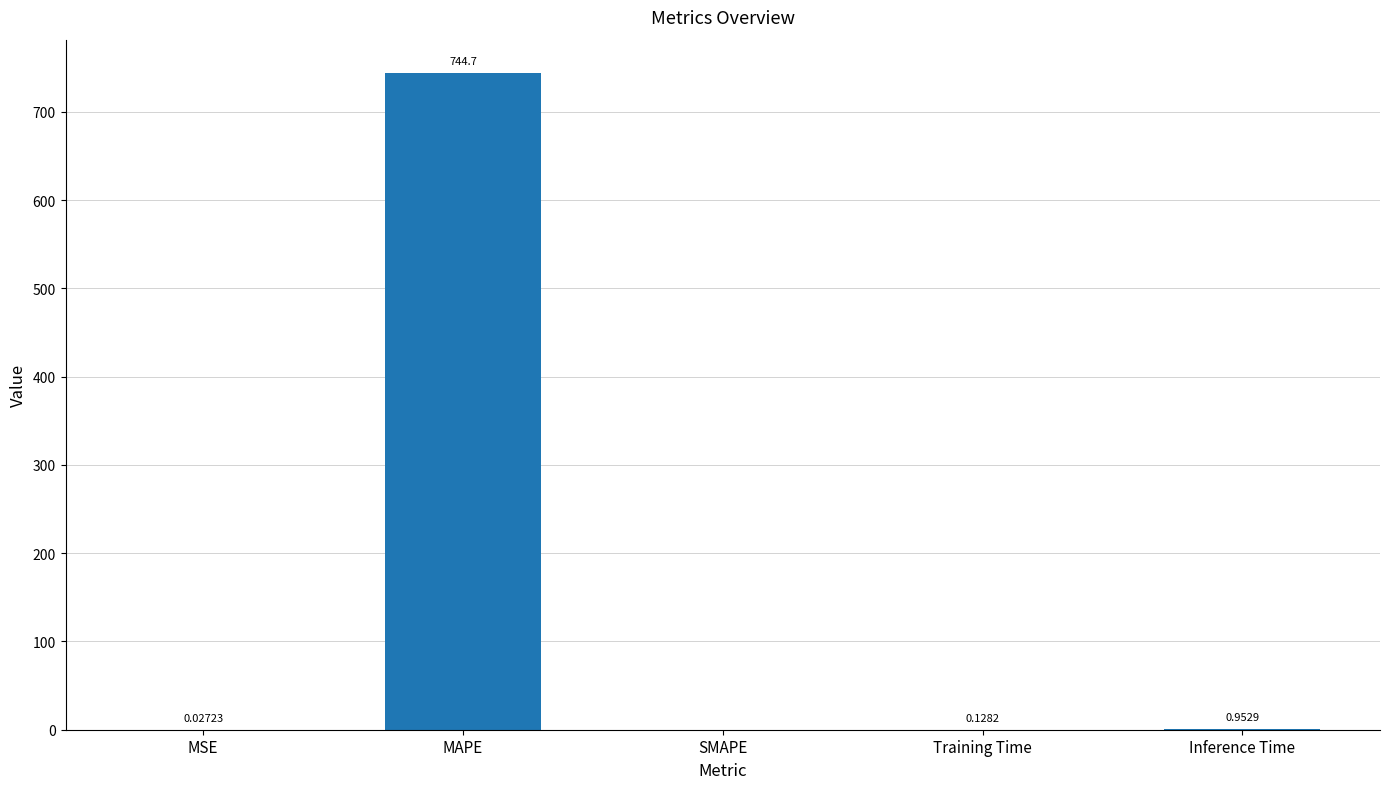

Are the bars grouped side by side (vs. stacked)?

No